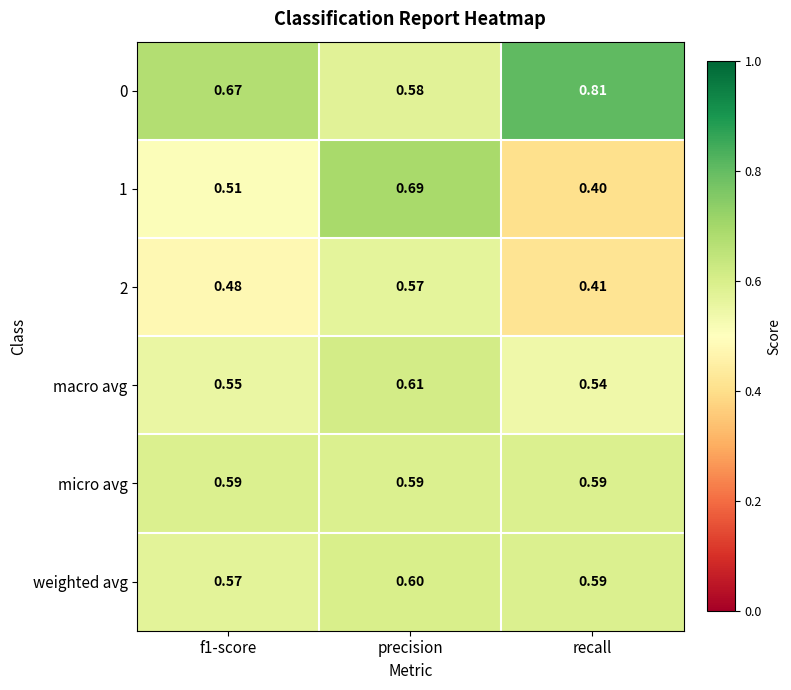

Is the value of macro avg at recall greater than the value of 2 at f1-score?

Yes